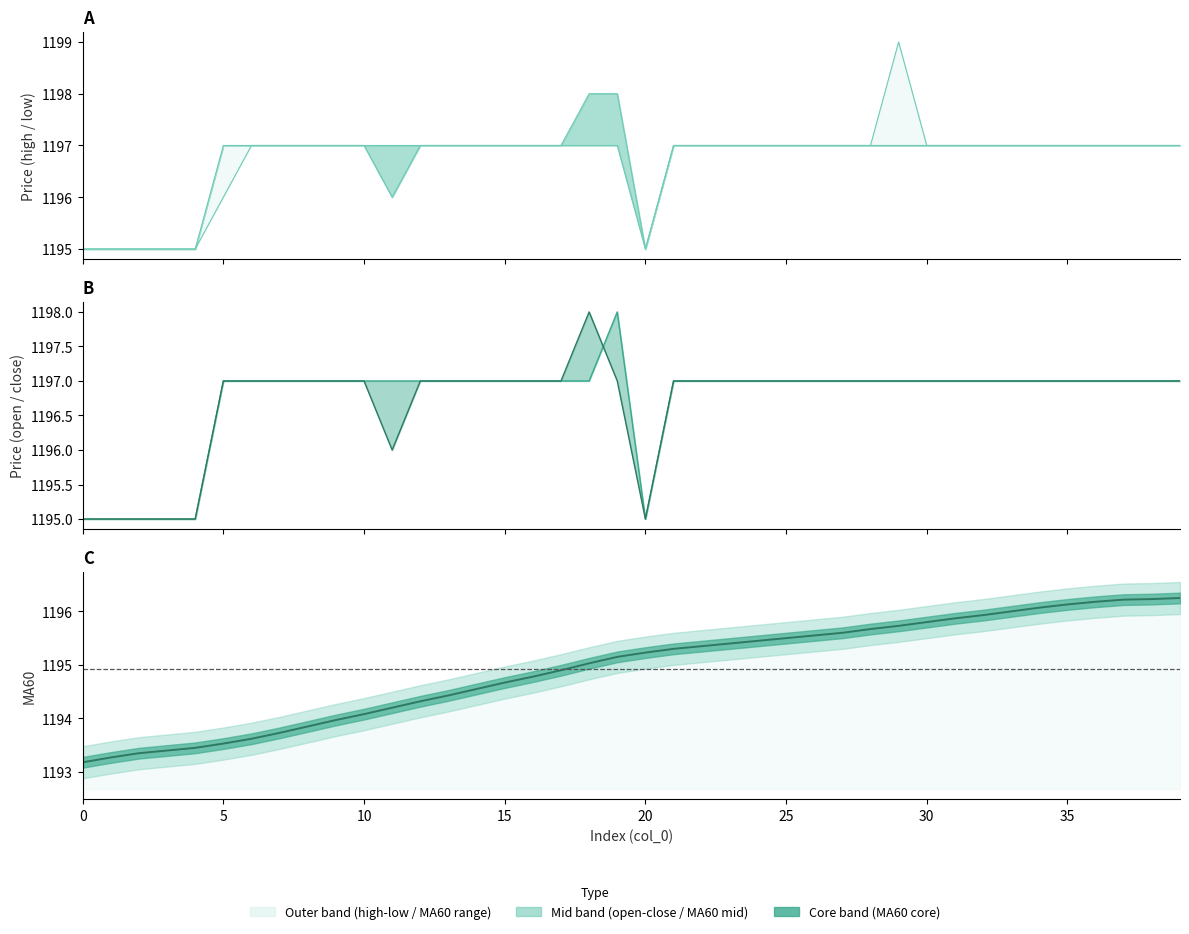

How many times do MA60 and close cross each other?

2